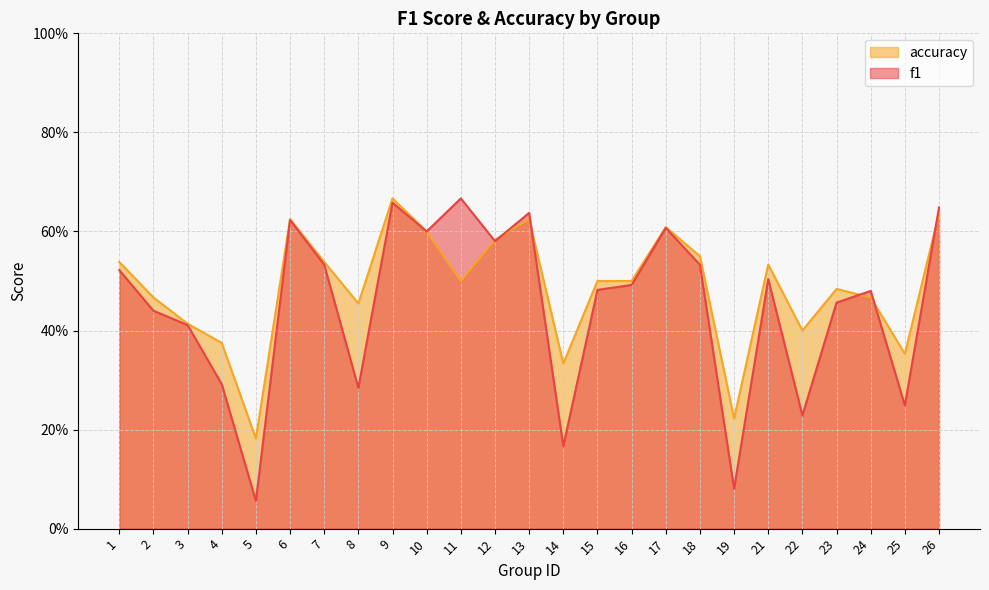

True or false: f1 has a value of 0.6 at 12.

True